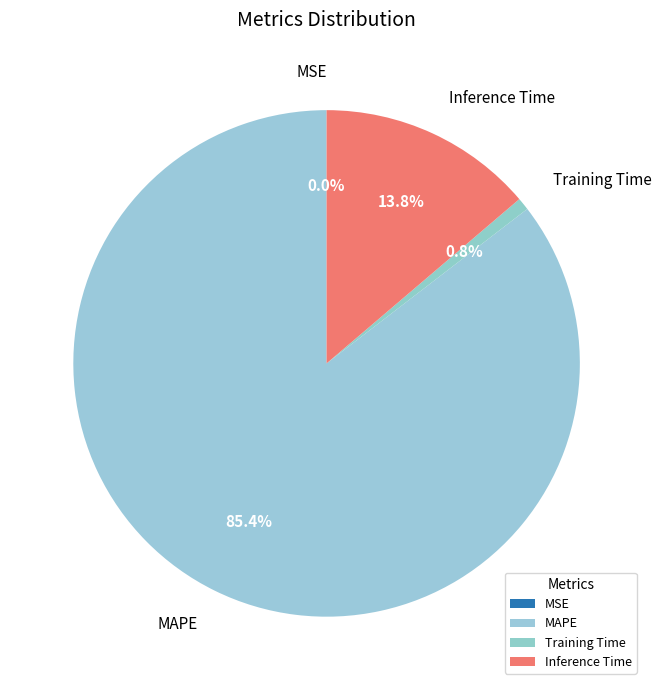

Which slice is the largest?

MAPE